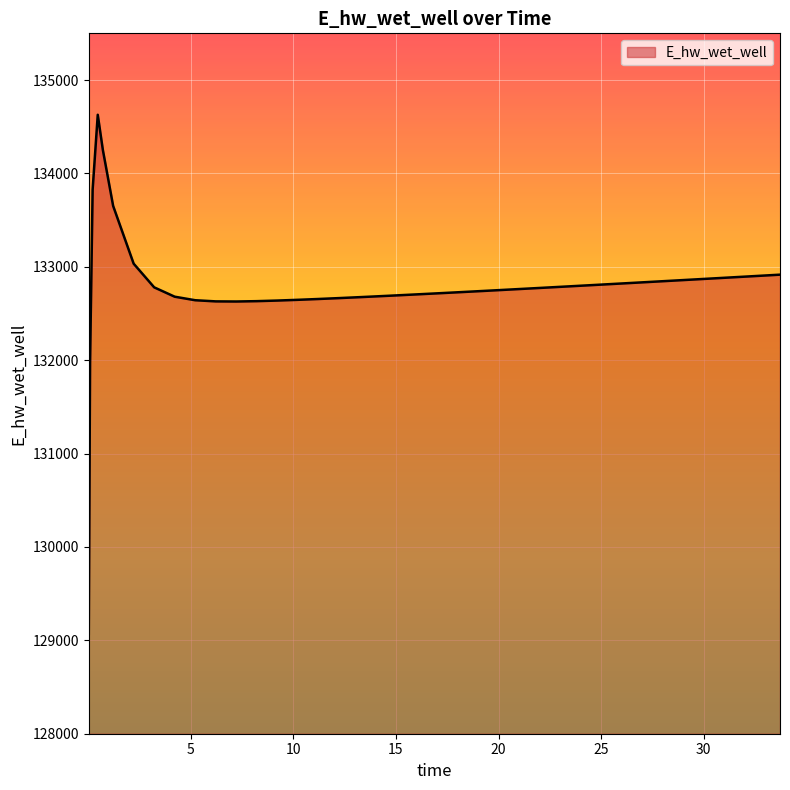

What is the smallest value displayed?

129070.3